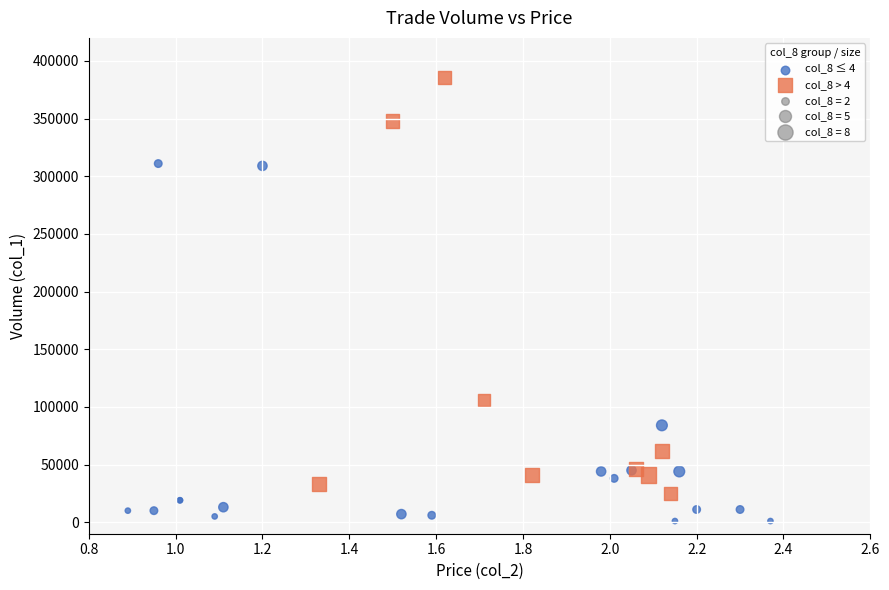

Which series contains the lowest Y value?

col_8 ≤ 4